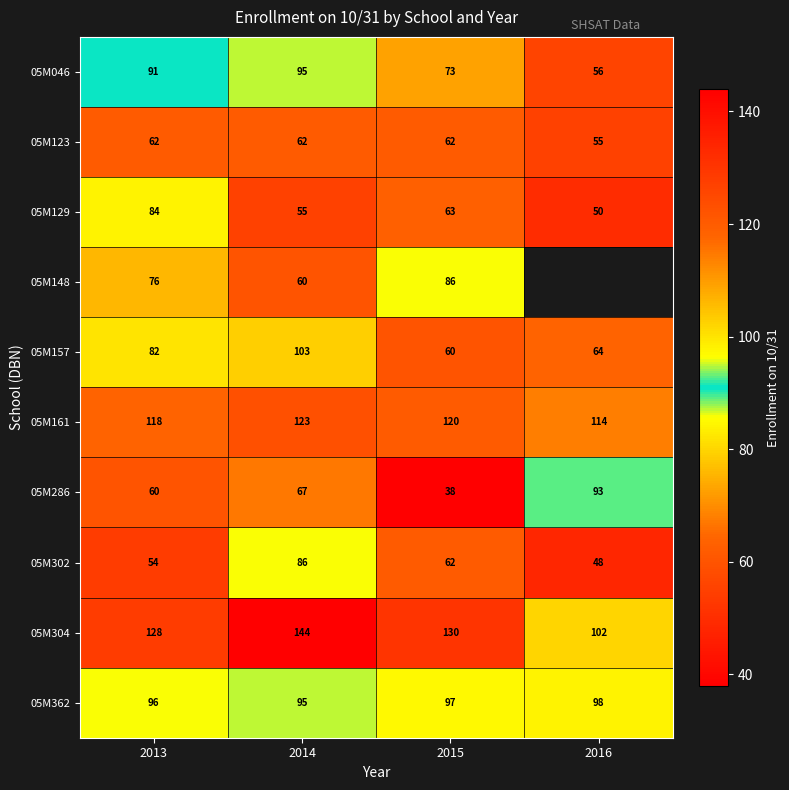

What is the total value across all series at 2013?

851